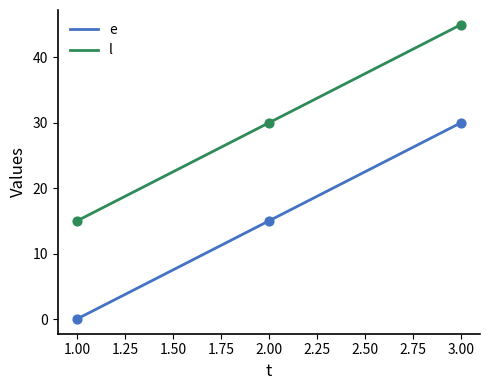

At how many categories does at least one series exceed 25?

2